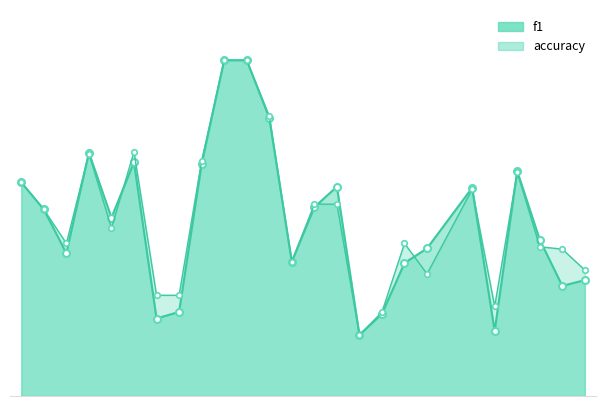

The f1_line series shows 0.2 at 13. True or false?

False